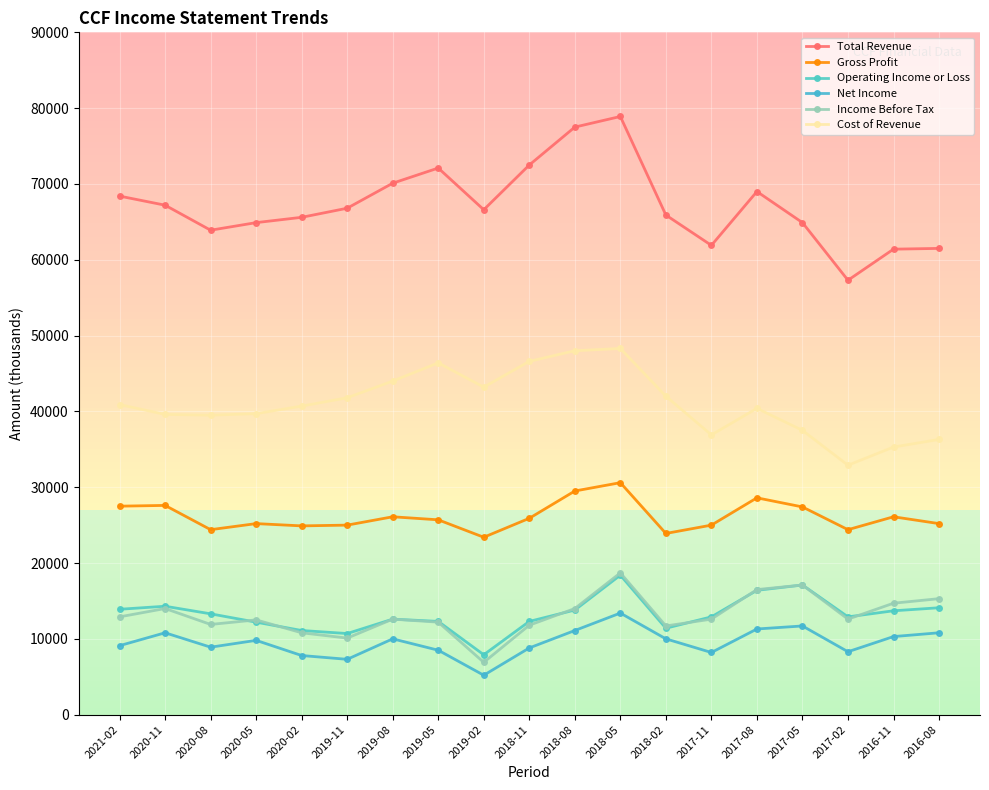

True or false: Total Revenue and Operating Income or Loss cross at least once.

False